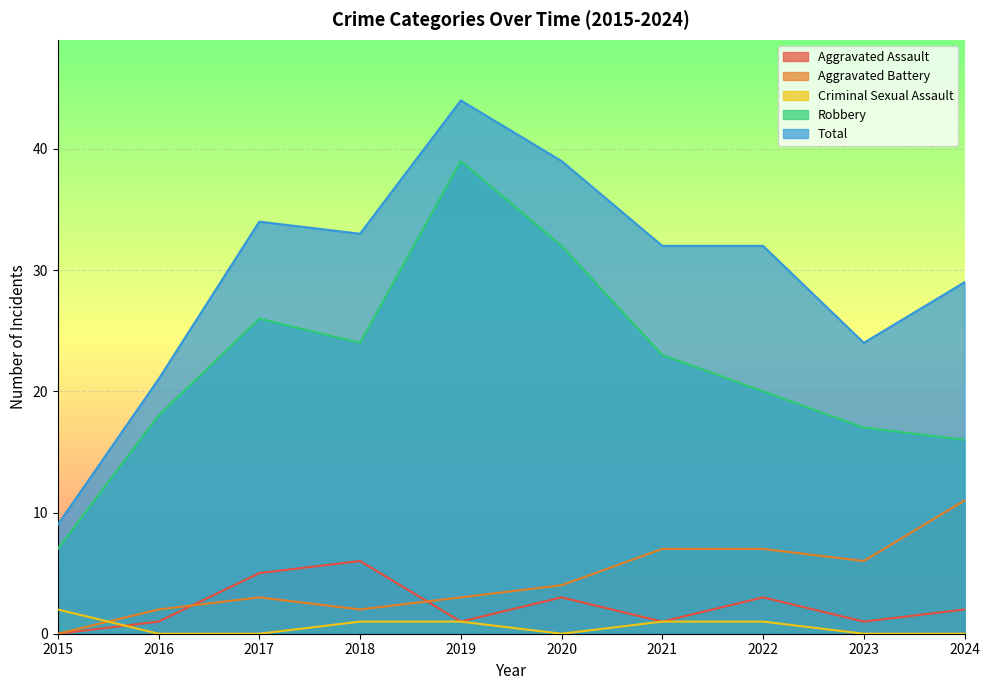

What value does the Aggravated Battery series have at 2023, to the nearest 10?

10